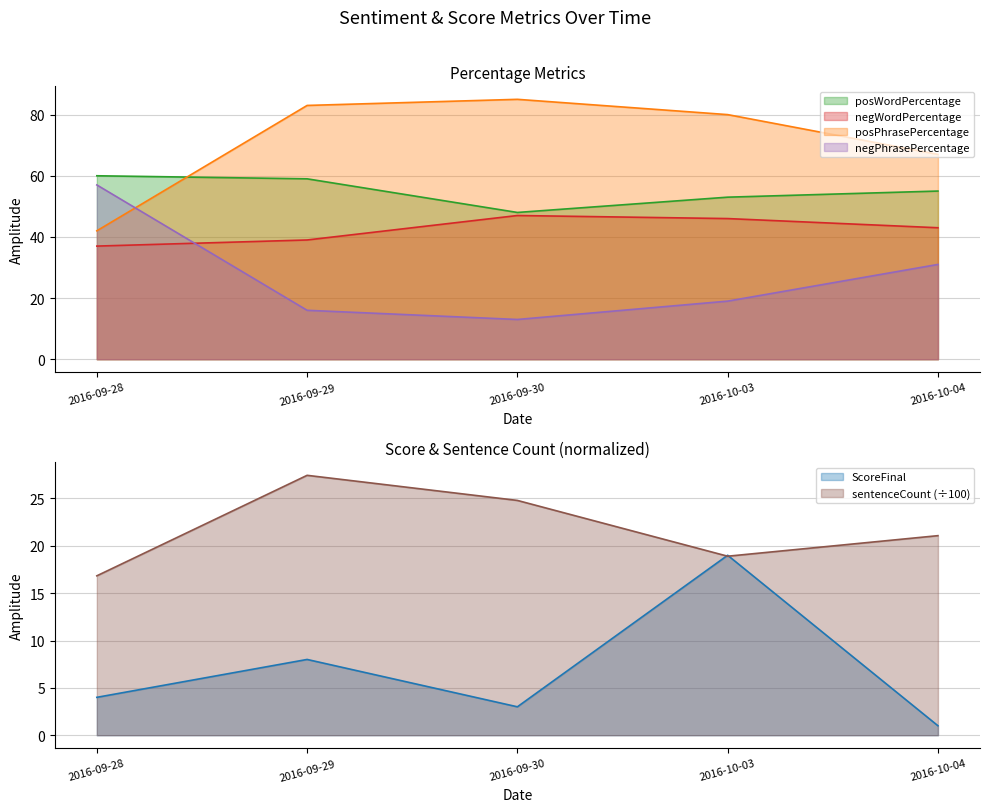

List the labels in order of negWordPercentage value, smallest first.

2016-09-28, 2016-09-29, 2016-10-04, 2016-10-03, 2016-09-30